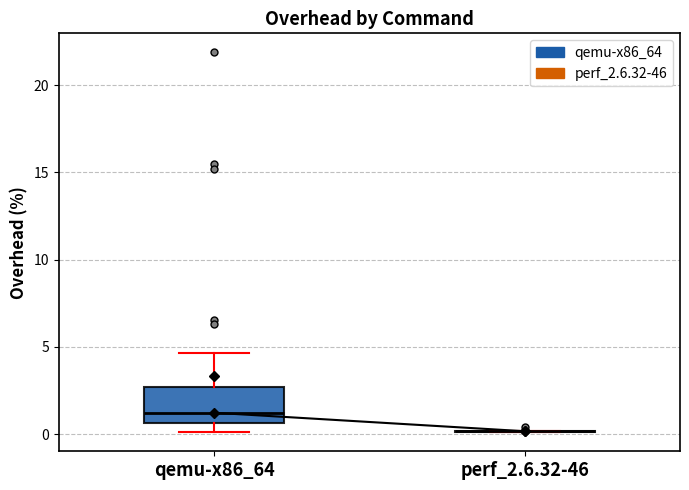

Reading left to right, read every box against the y-axis: the position of its median line, the range the box covers, and the ends of its whiskers. The values are not printed on the chart, so give them approximately, as read against the axis.

qemu-x86_64: median 1.0, box 0.5 to 2.5, whiskers 0.0 to 4.5
perf_2.6.32-46: box collapsed to a line at 0.0, whiskers 0.0 to 0.0